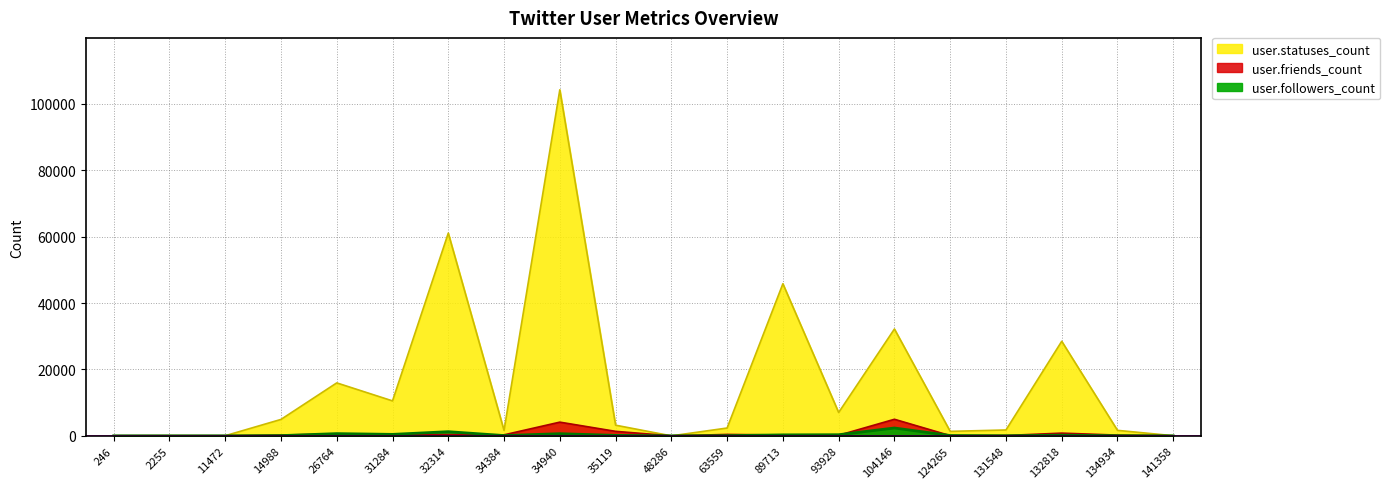

What is the sum of all user.statuses_count values?

322555